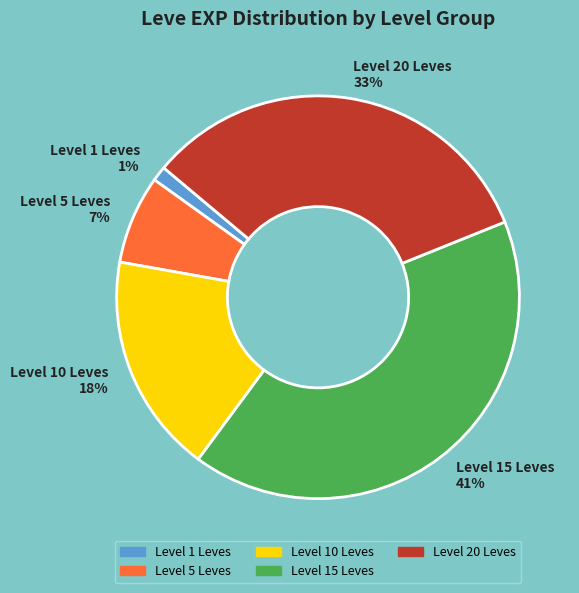

Does Level 10 Leves 18% account for over 50% of the chart?

No